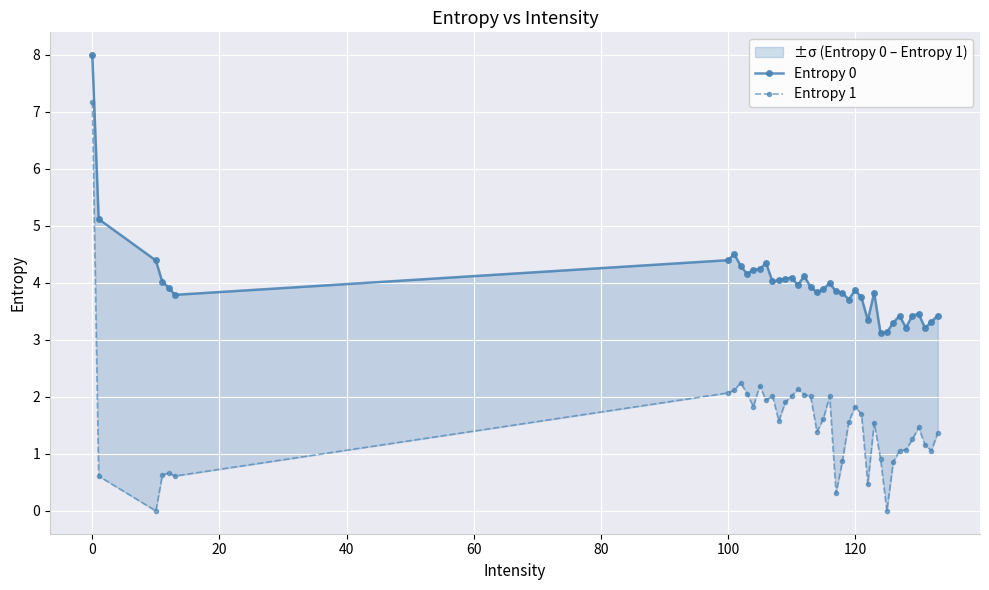

Which series has the largest total across all categories?

Entropy 0